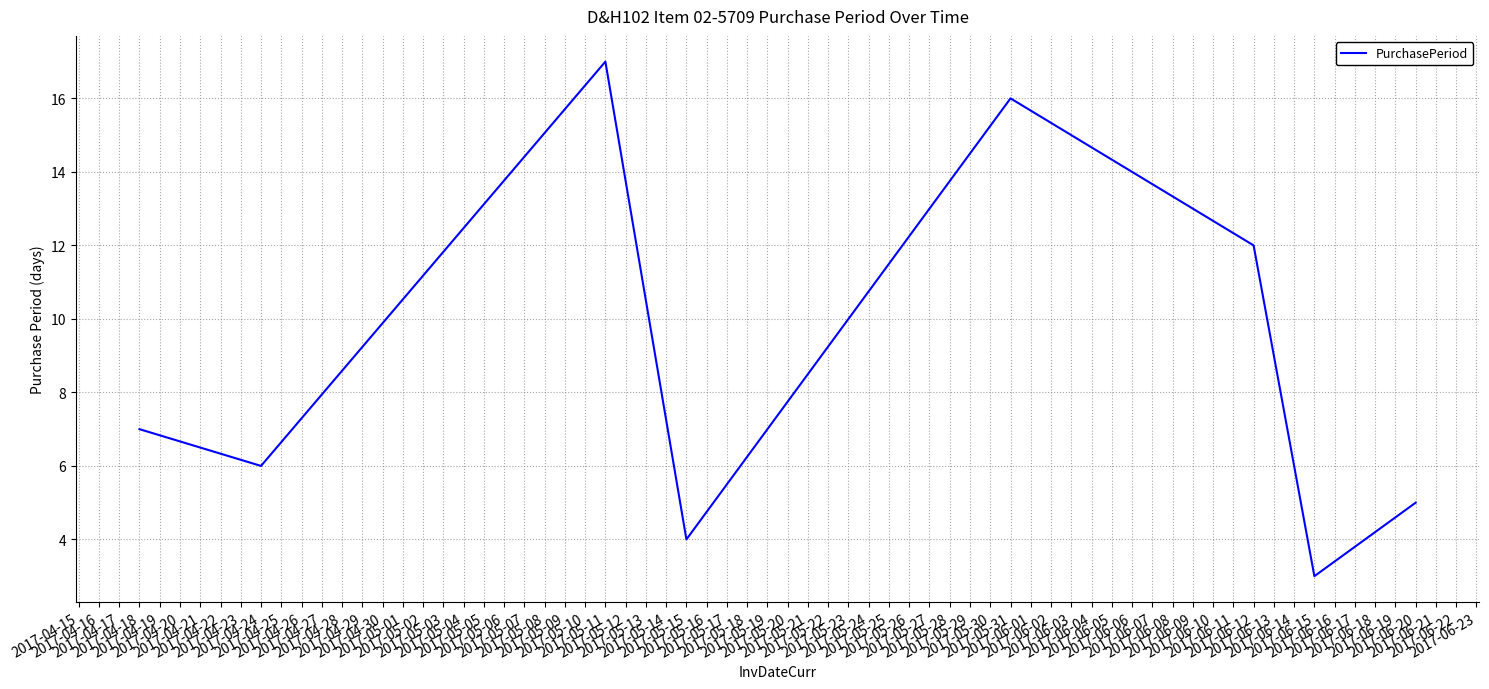

At which category does the data reach its first local valley?

2017-04-24